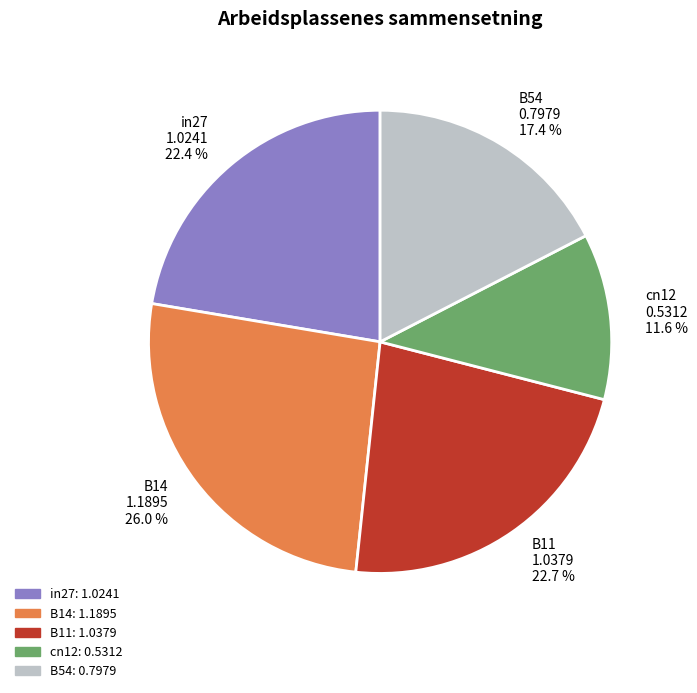

Is the sum of B11 and B14 greater than half?

No